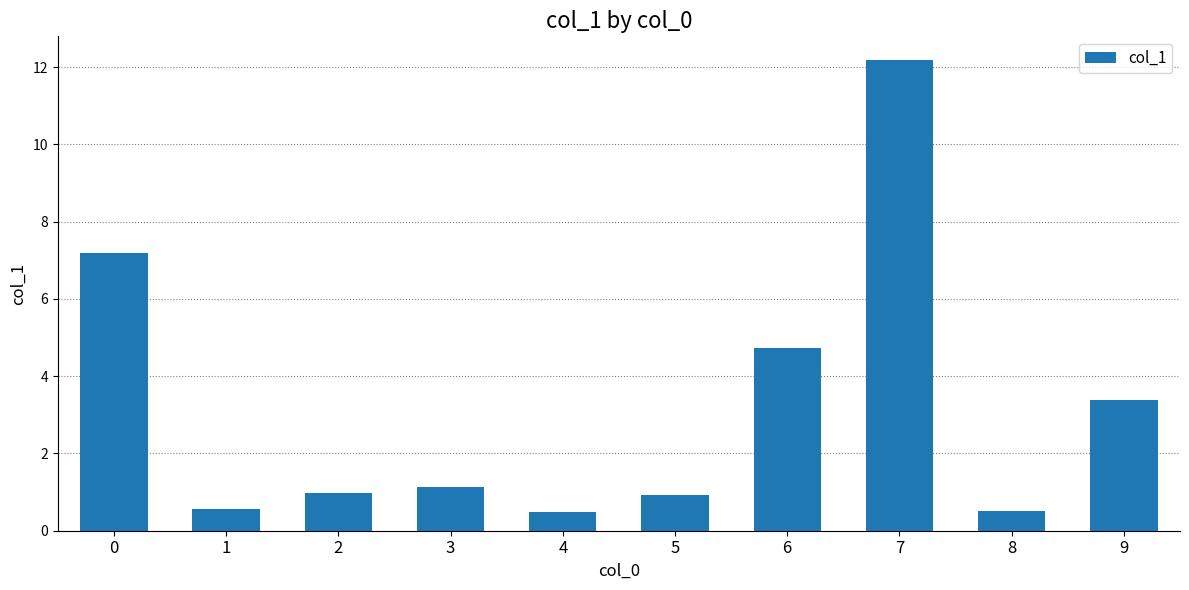

What is the value of the 7th bar from the left?

4.7